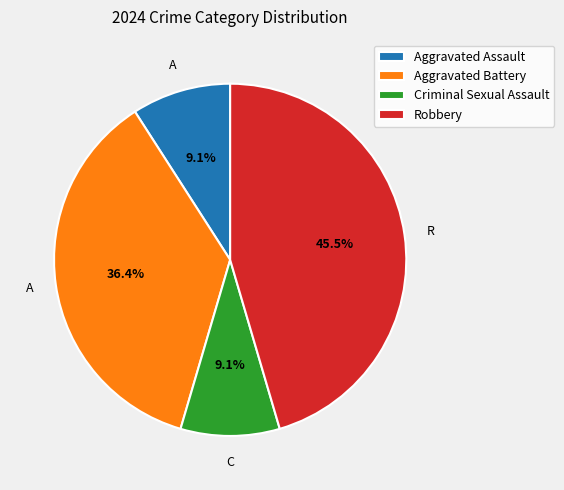

To the nearest percent, what is the average slice percentage?

25%